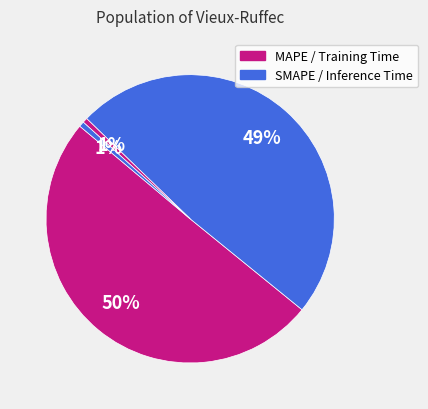

How many slices are in this pie chart?

4